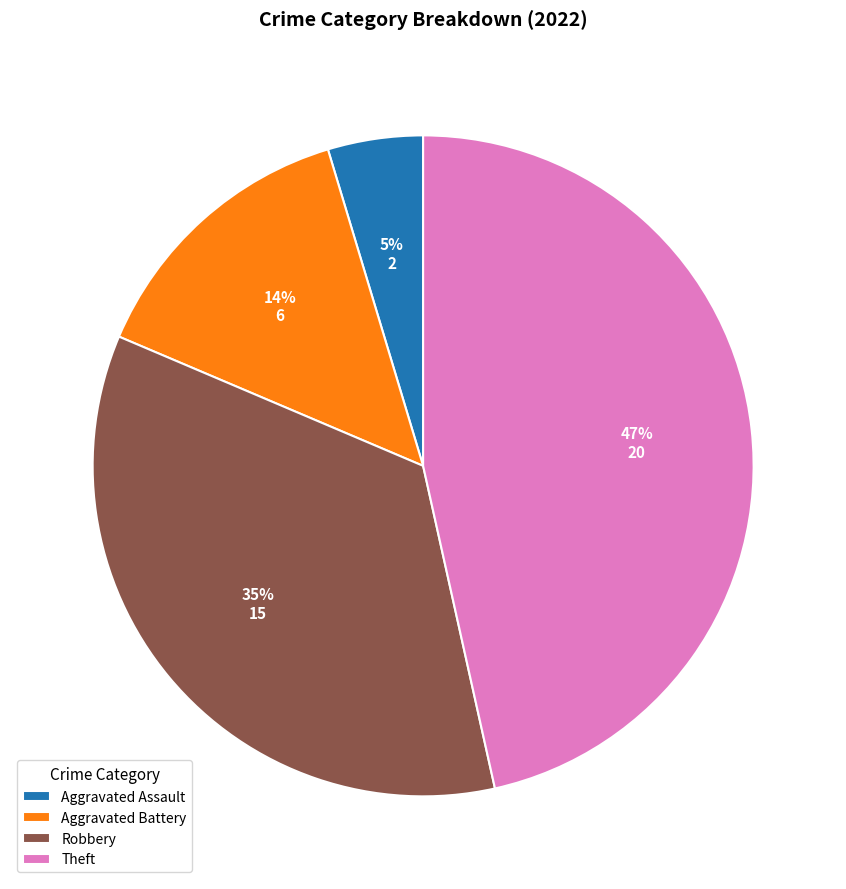

To the nearest percent, what is the average slice percentage?

25%